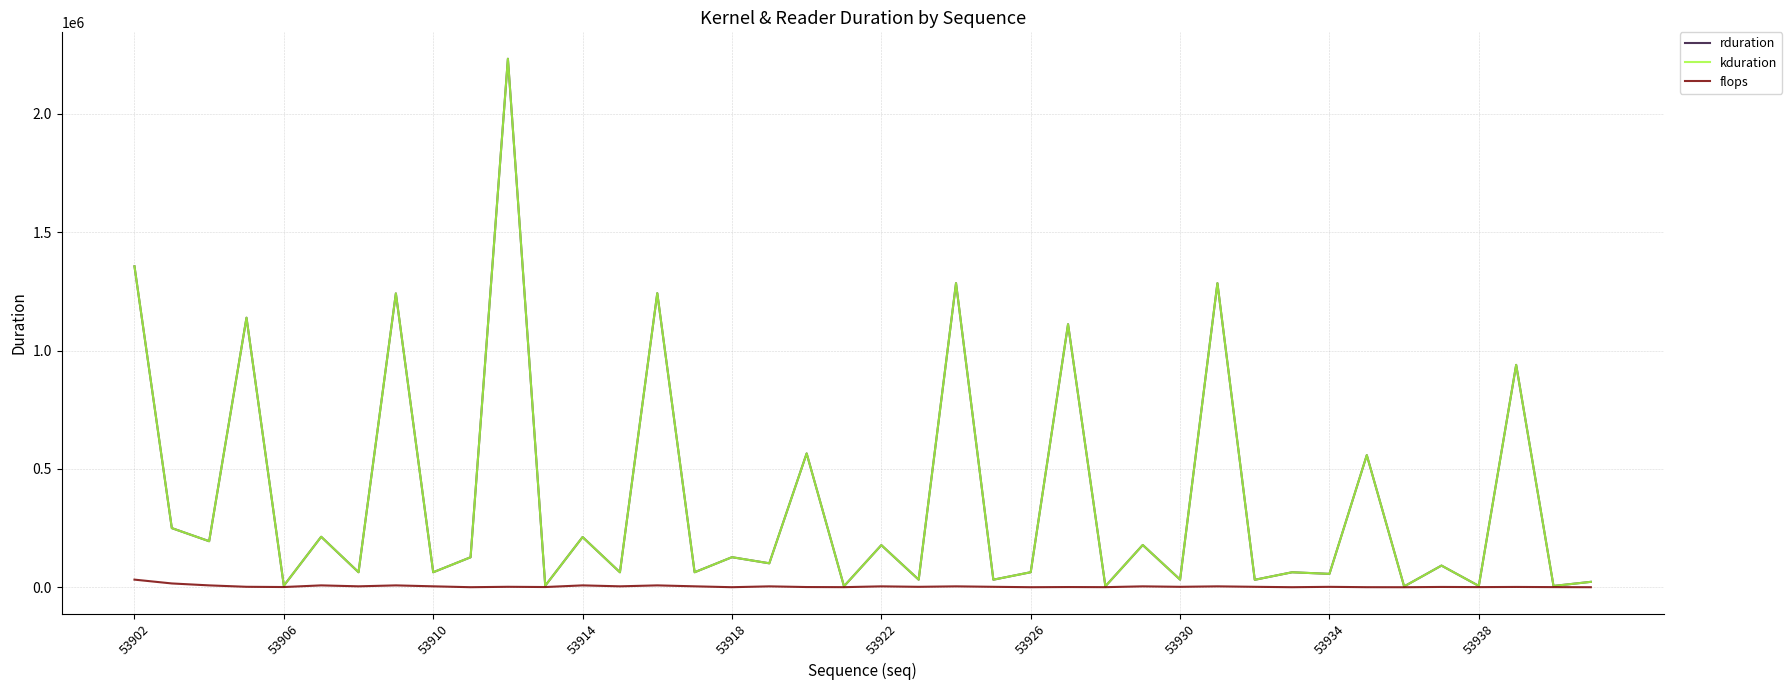

Does the chart display data point markers on the line(s)?

No